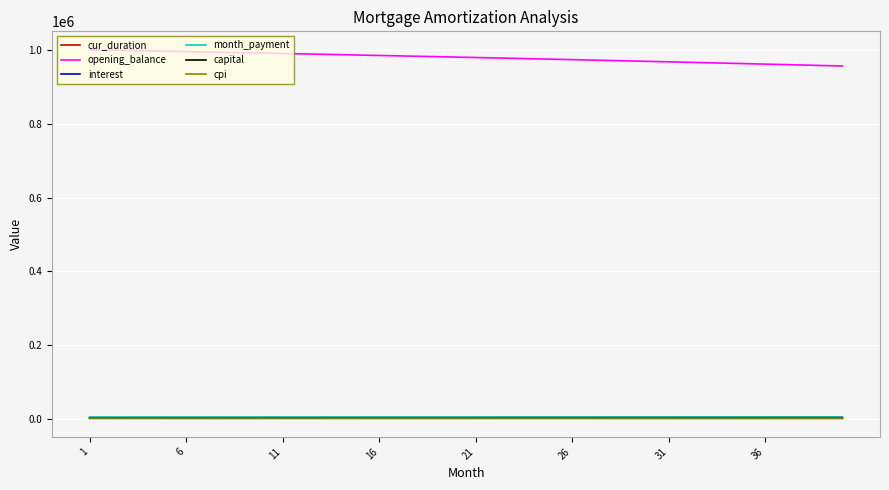

True or false: opening_balance and month_payment cross at least once.

False